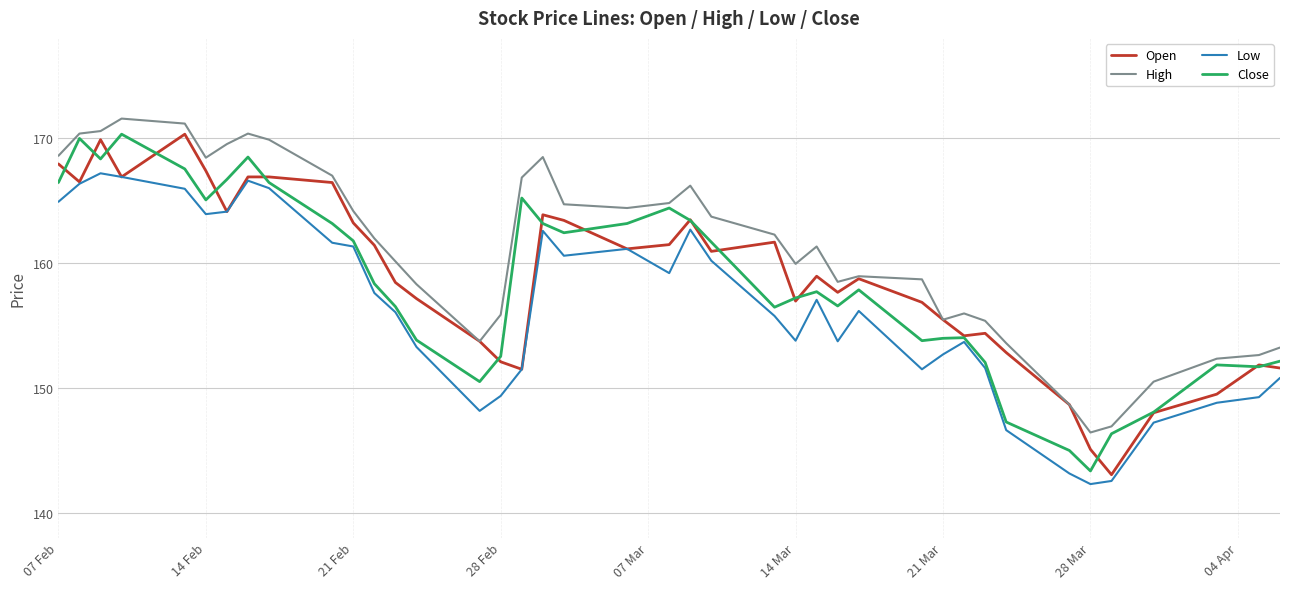

True or false: High and Low cross at least once.

False